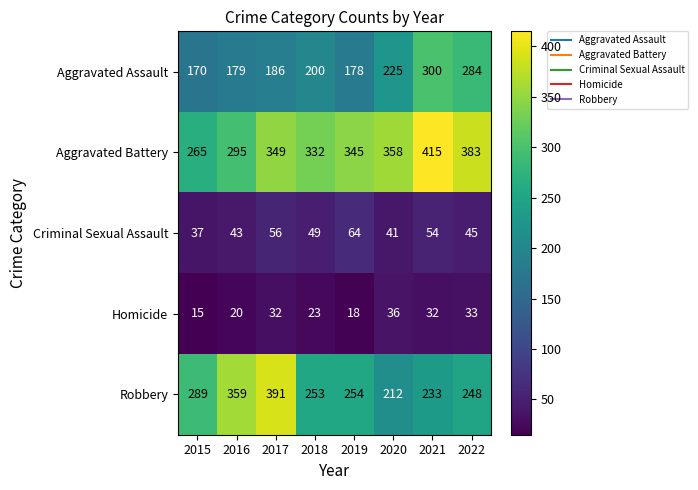

Between 2018 and 2019, which series saw the biggest shift?

Aggravated Assault